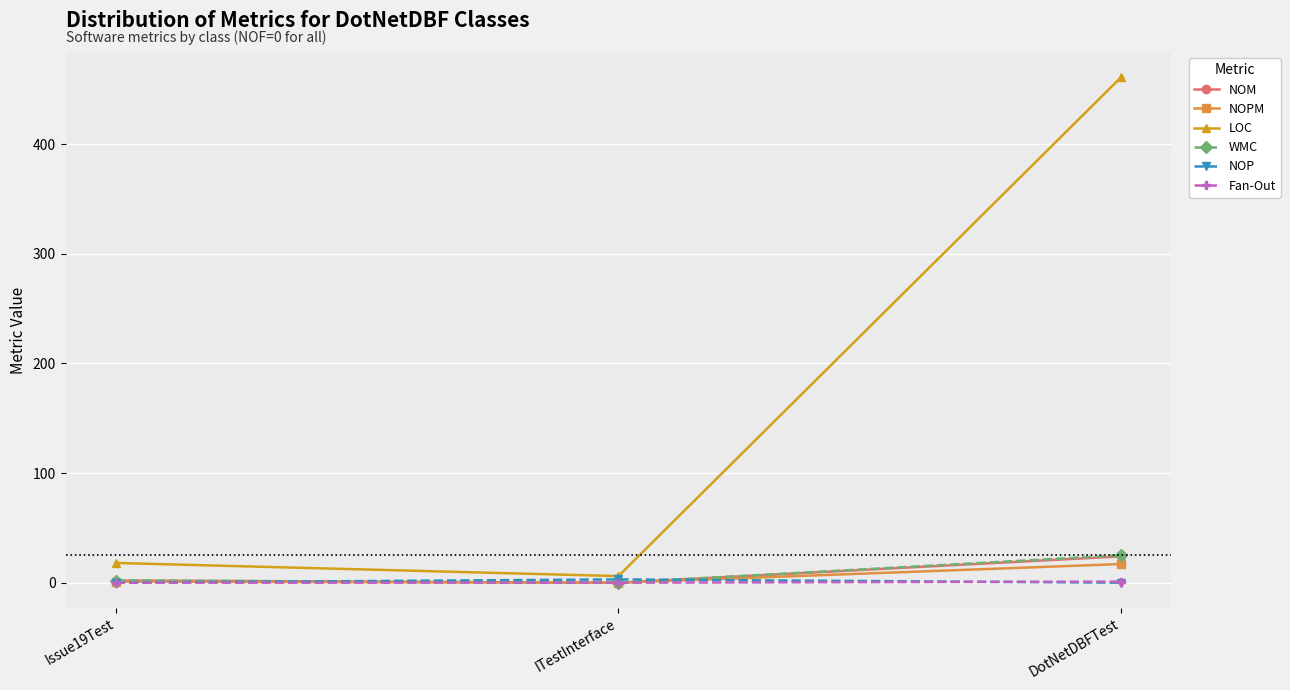

How many NOP values are between 0 and 3?

3